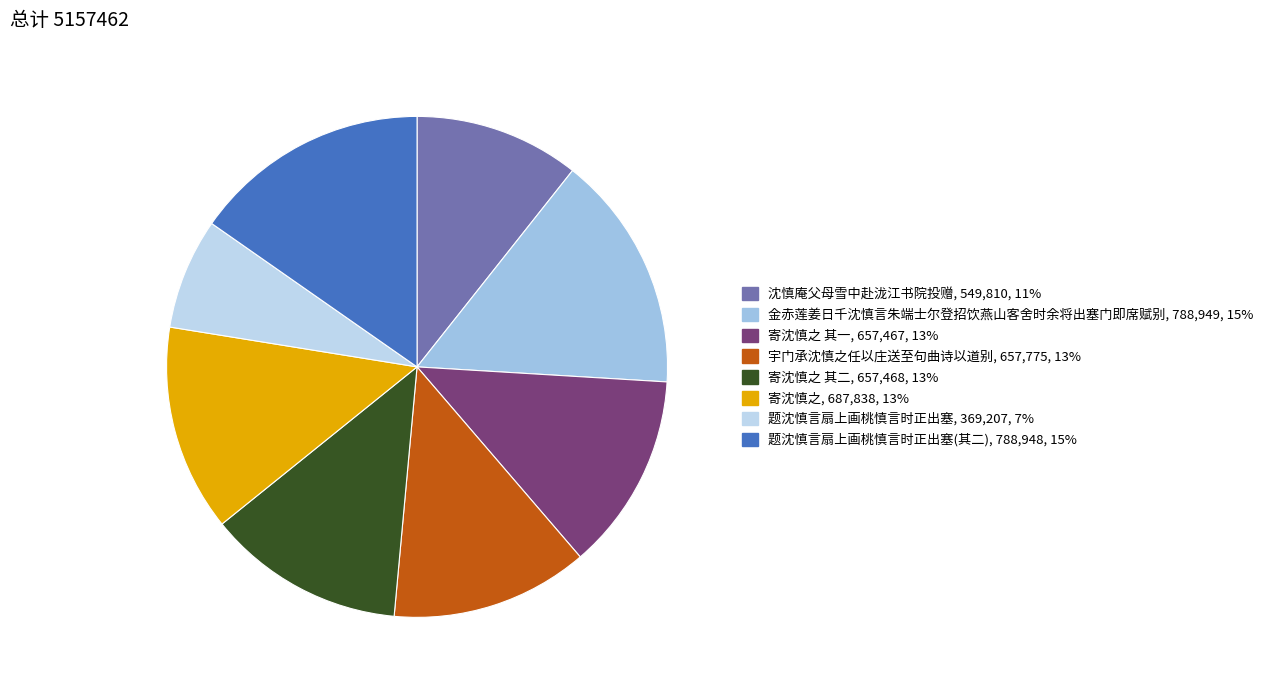

How many slices are in this pie chart?

8